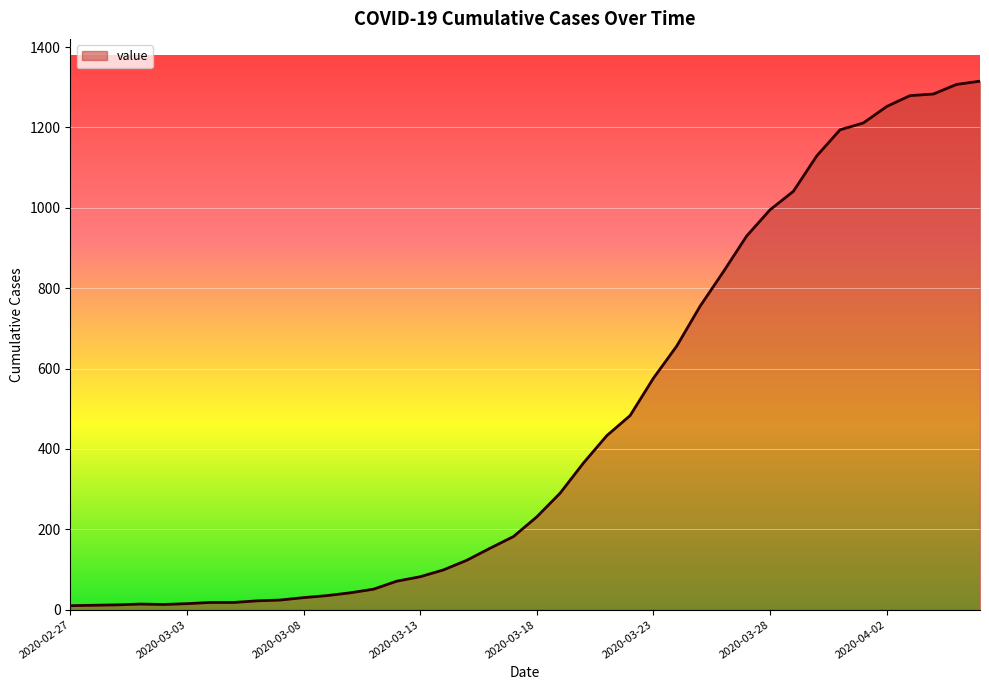

What is the smallest value displayed?

10